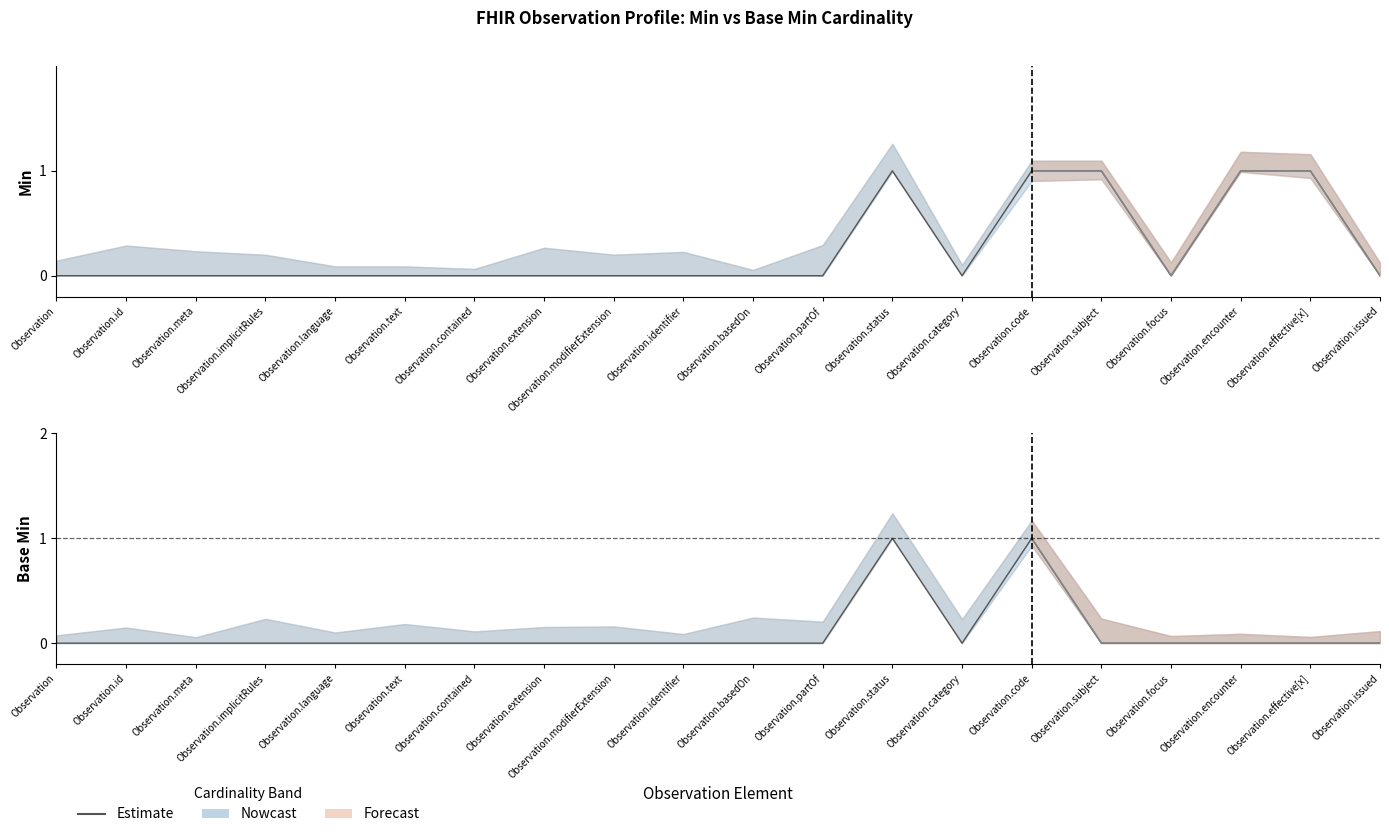

The chart shows a value of 0 at Observation.encounter. True or false?

True